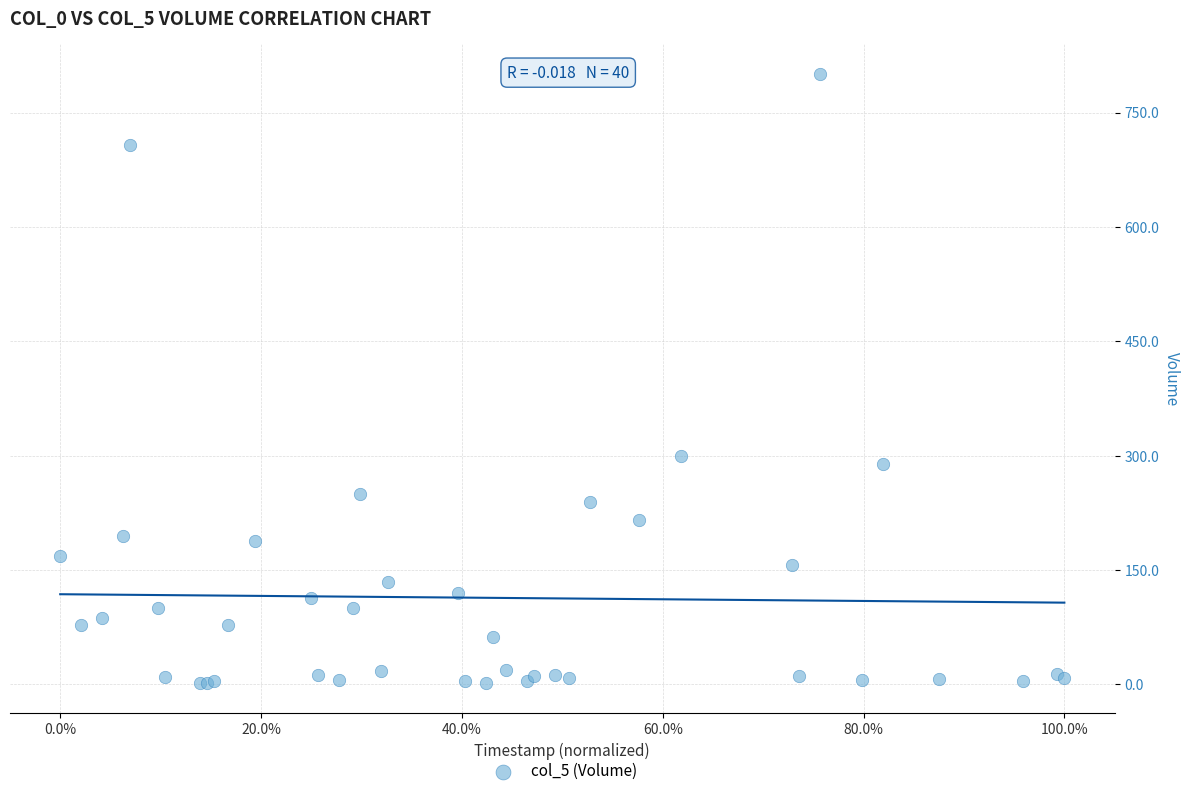

What Y value in the scatter plot is closest to 401?

300.0